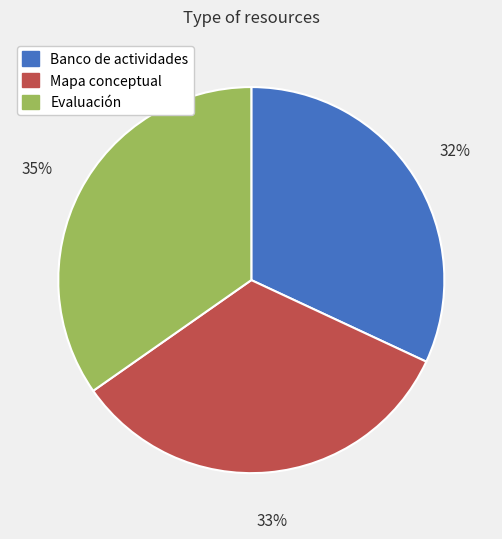

True or false: Mapa conceptual accounts for 26% of the total.

False